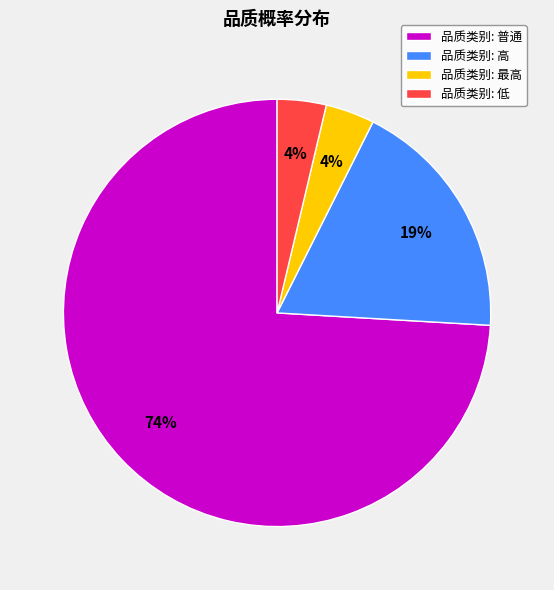

Which has a higher value, 品质类别: 最高 or 品质类别: 普通?

品质类别: 普通